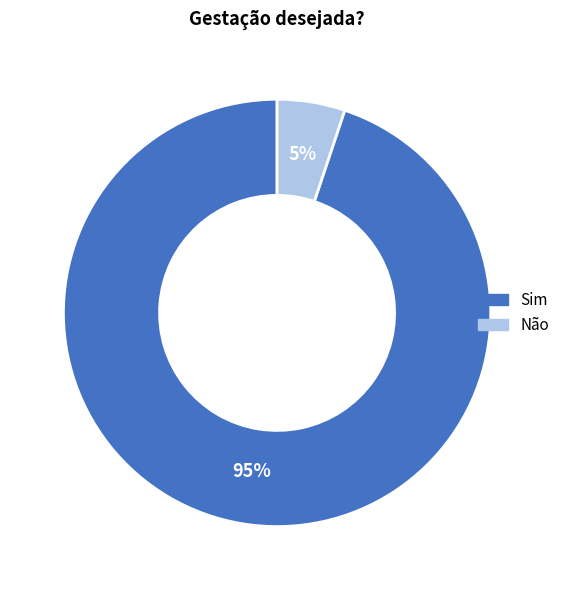

To the nearest percent, what portion does Sim represent?

95%